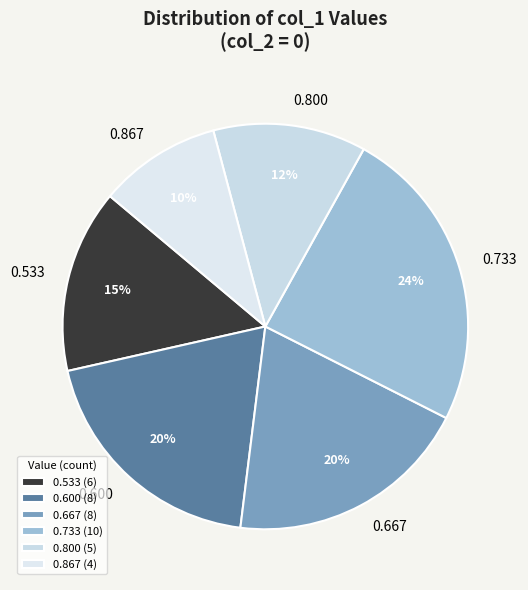

Is there any slice that represents more than half of the pie?

No